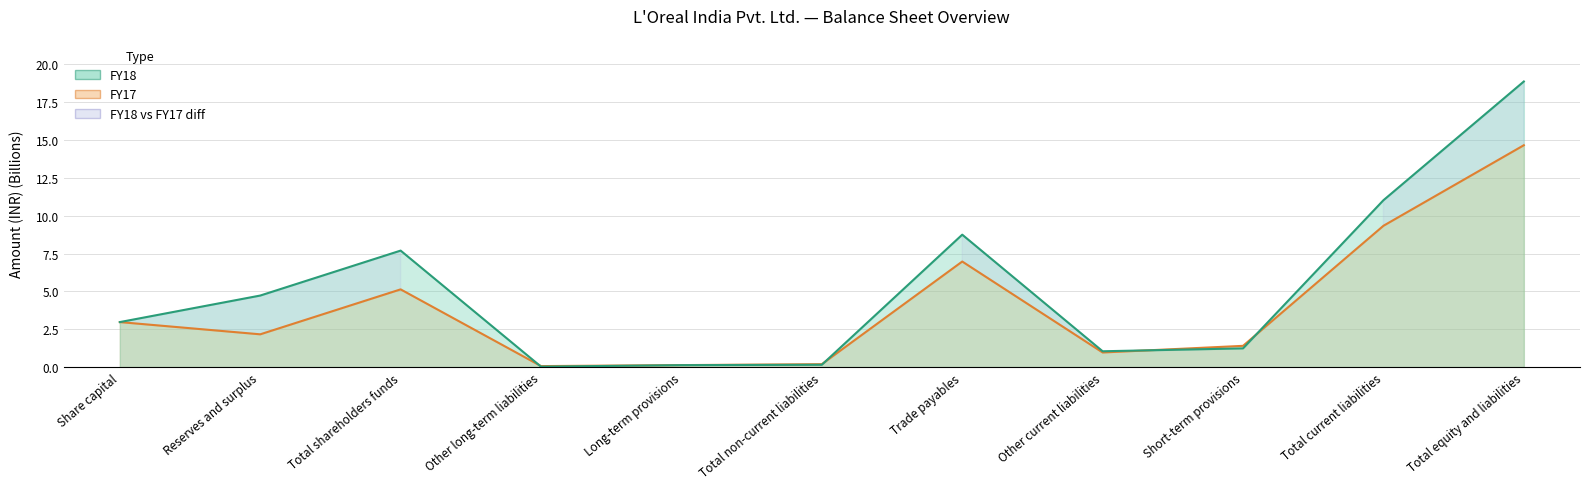

What is the sum of the FY17 values at Short-term provisions and Share capital?

4.4